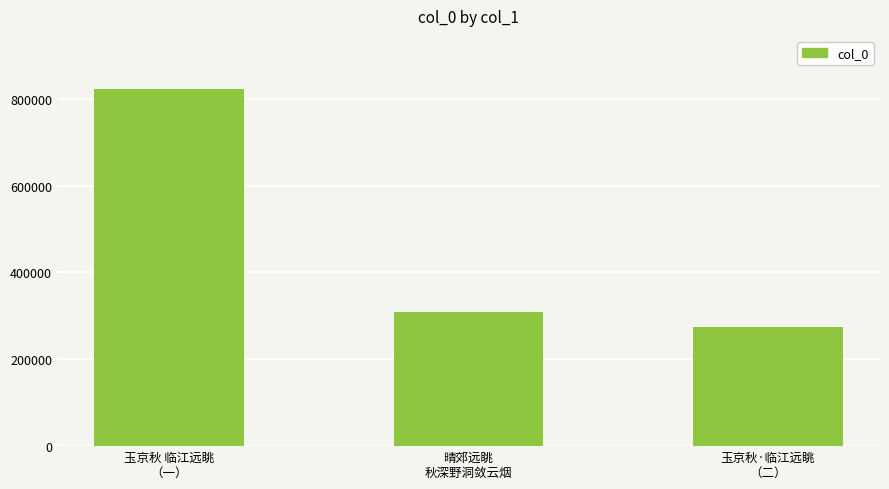

What value does the data have at 晴郊远眺
秋深野洞敛云烟, to the nearest 50?

308100